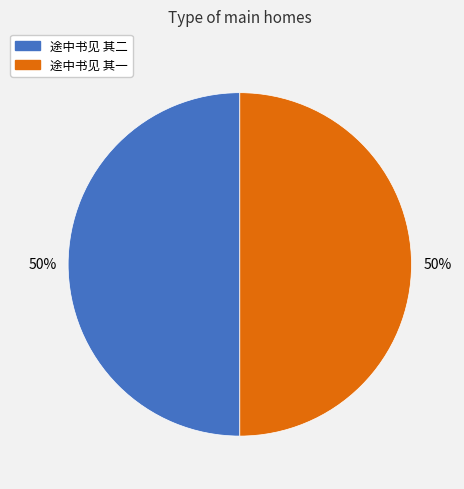

To the nearest percent, what is the average slice percentage?

50%